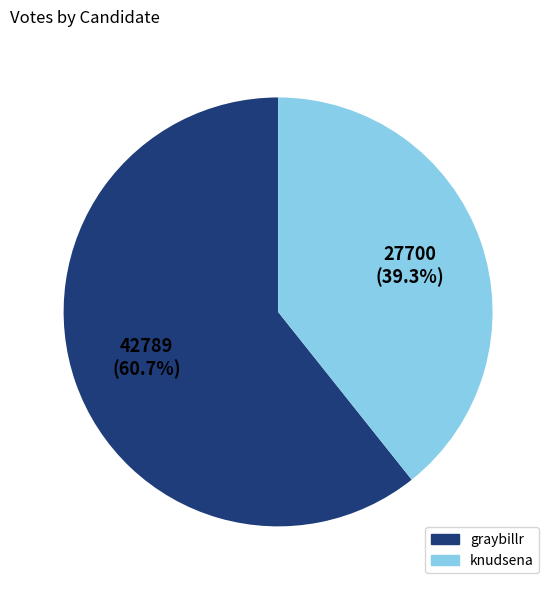

What is the total percentage of graybillr and knudsena?

100.0%